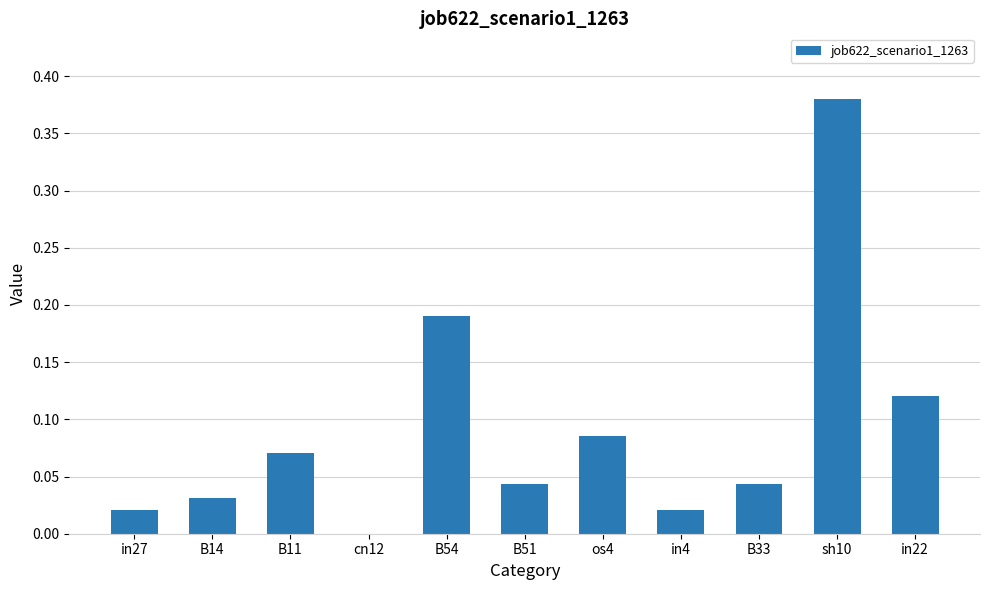

Does the chart contain stacked bars?

No